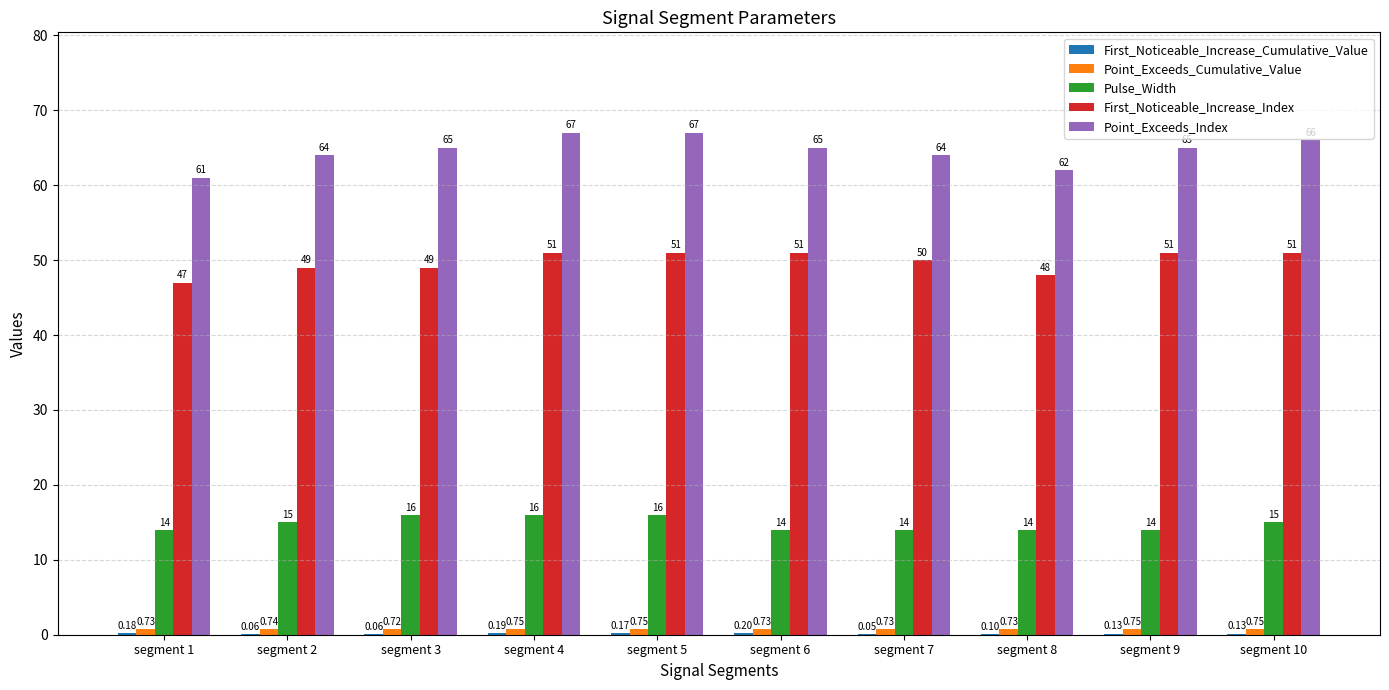

Is the value of Pulse_Width at segment 9 greater than the value of Point_Exceeds_Index at segment 2?

No